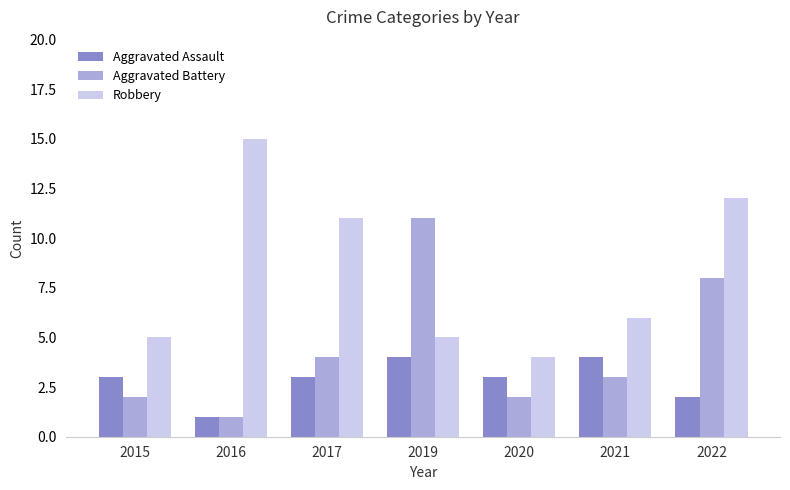

What is the difference between the highest and lowest values at 2021?

3